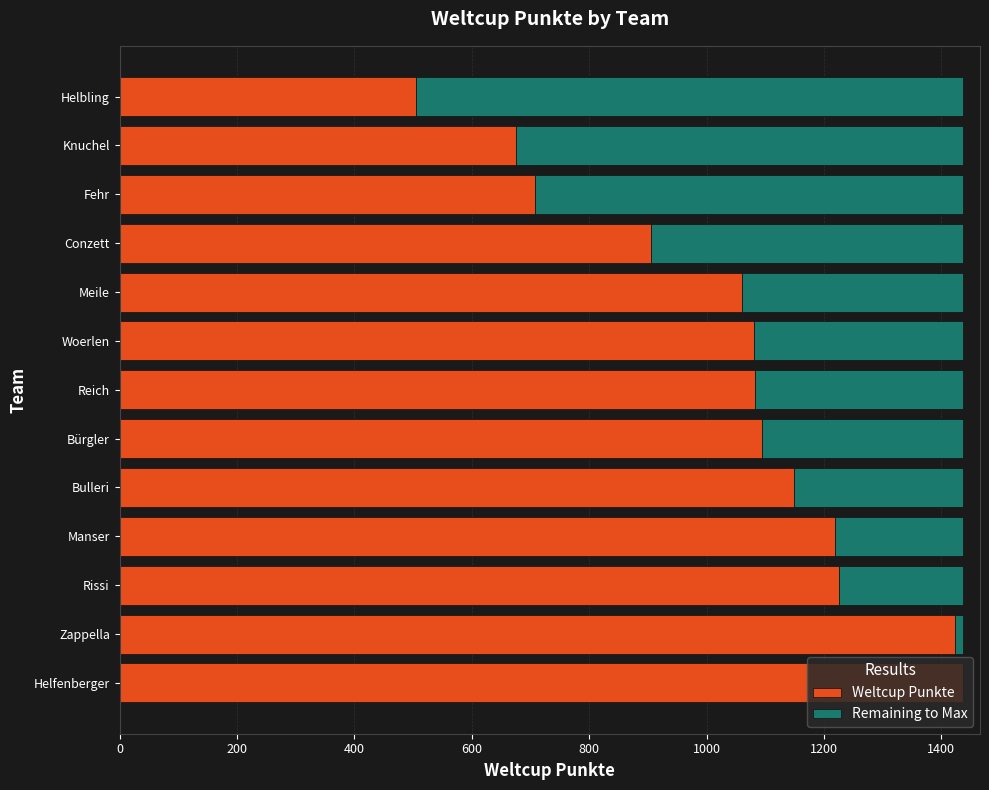

Is it true that Weltcup Punkte equals 1094 at Bürgler?

True